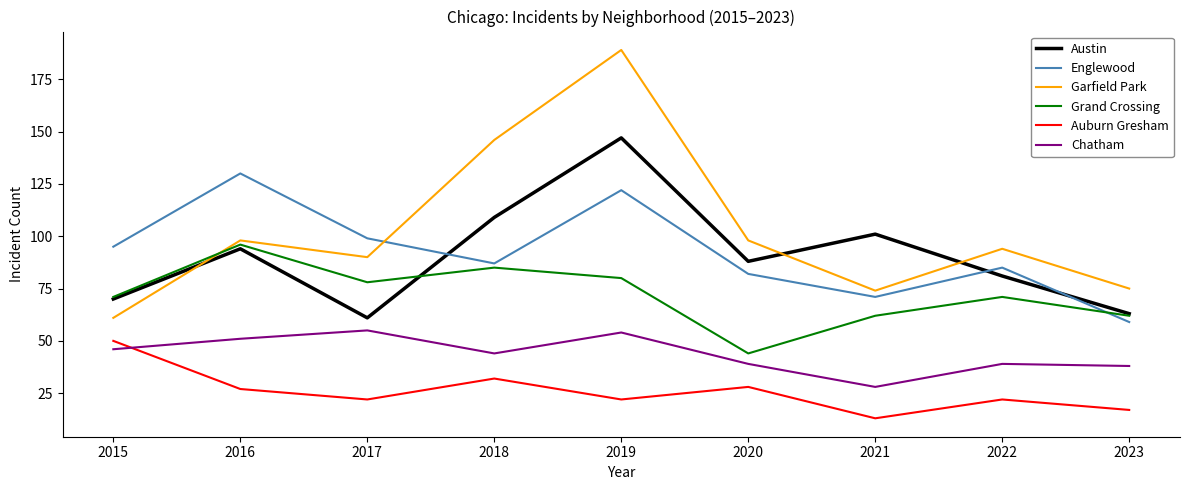

True or false: Garfield Park and Chatham cross at least once.

False